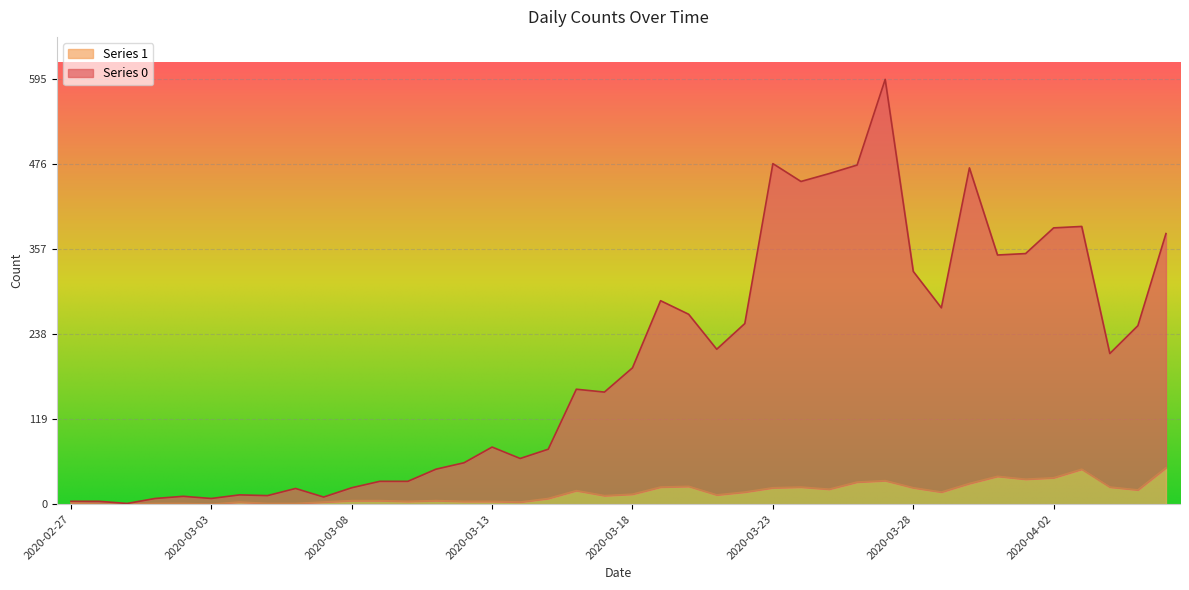

What is the sum of all Series 0 values?

7888